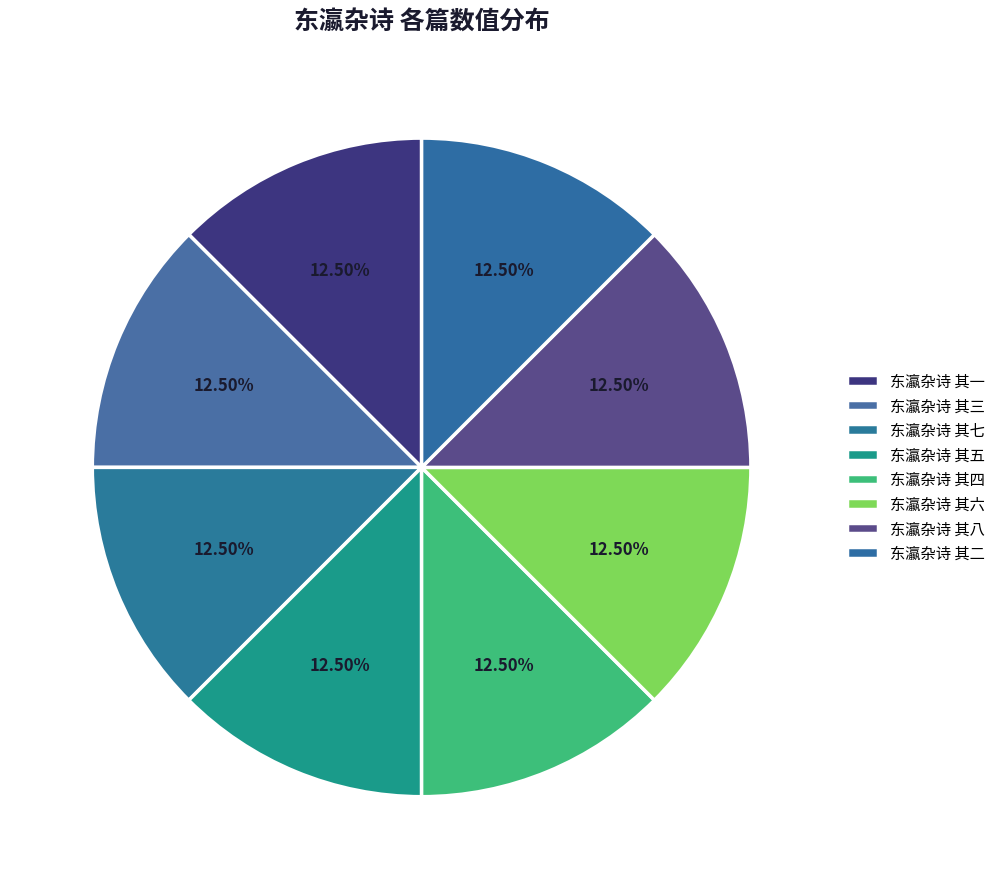

Is there a majority slice in this chart?

No